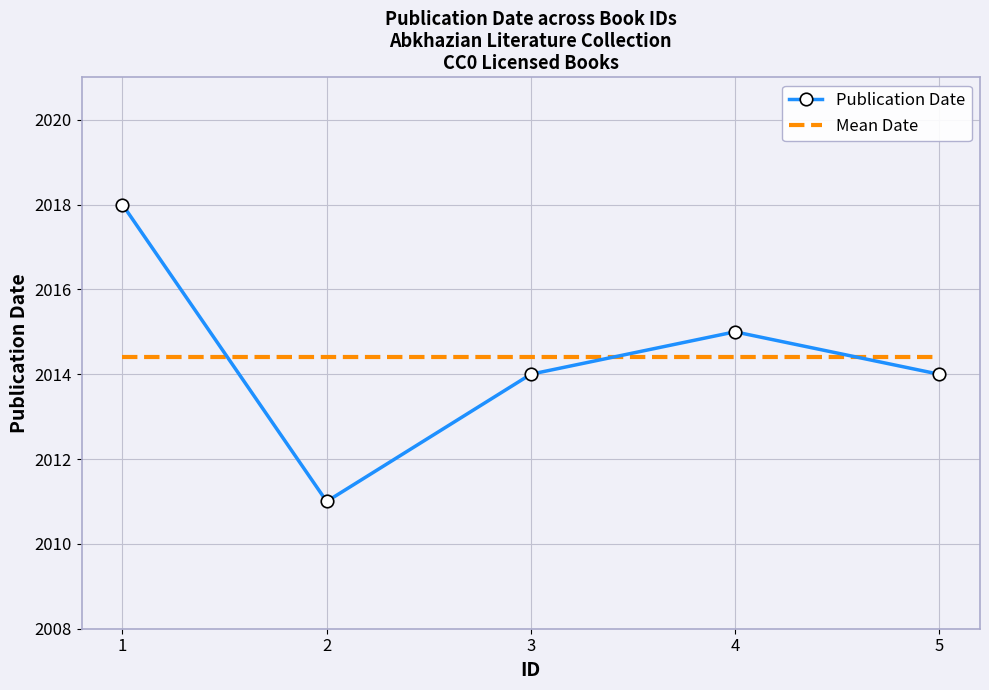

Reading left to right, transcribe all the data shown in this chart.

Publication Date: 2018.0	2011.0	2014.0	2015.0	2014.0
Mean Date: 2014.4	2014.4	2014.4	2014.4	2014.4